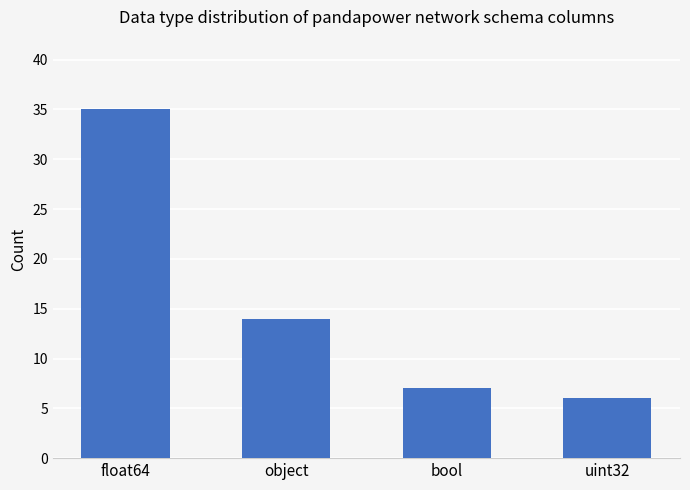

Between bool and float64, which is larger?

float64